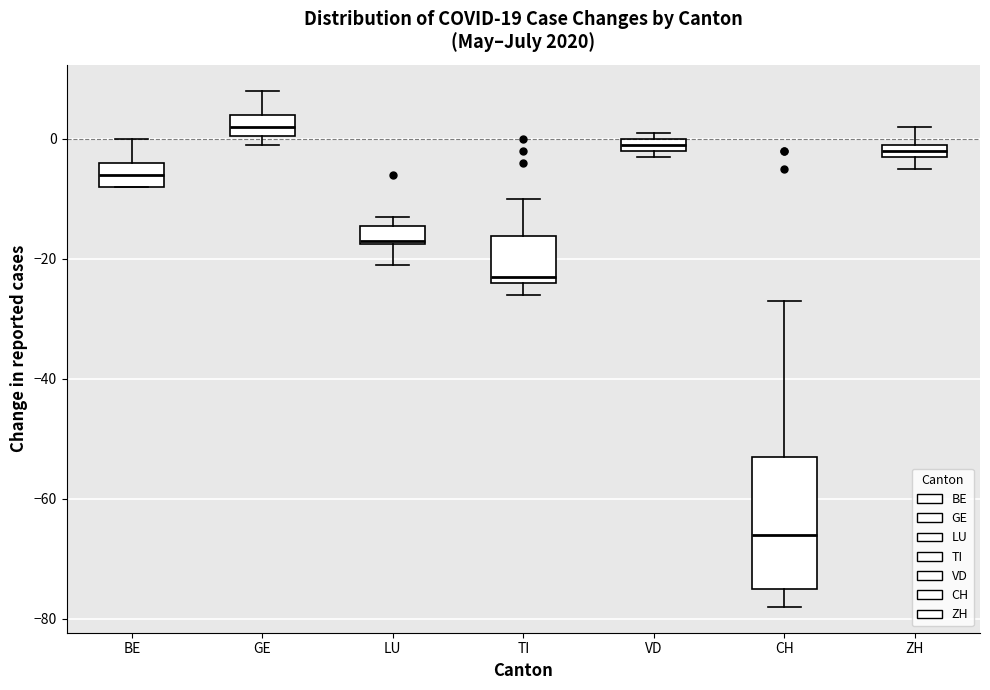

Which box's median line is the highest?

GE